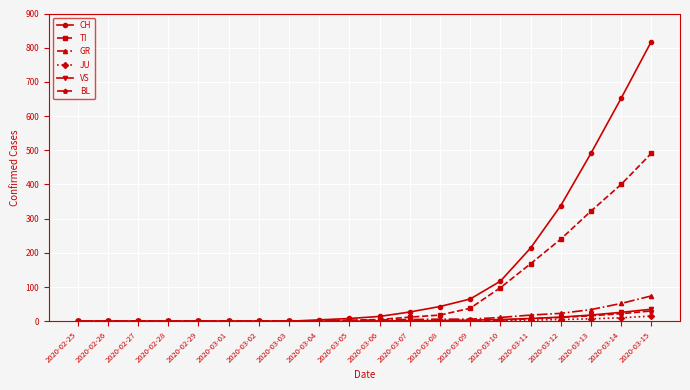

What is the value of the VS point at the 16th from the left?

8